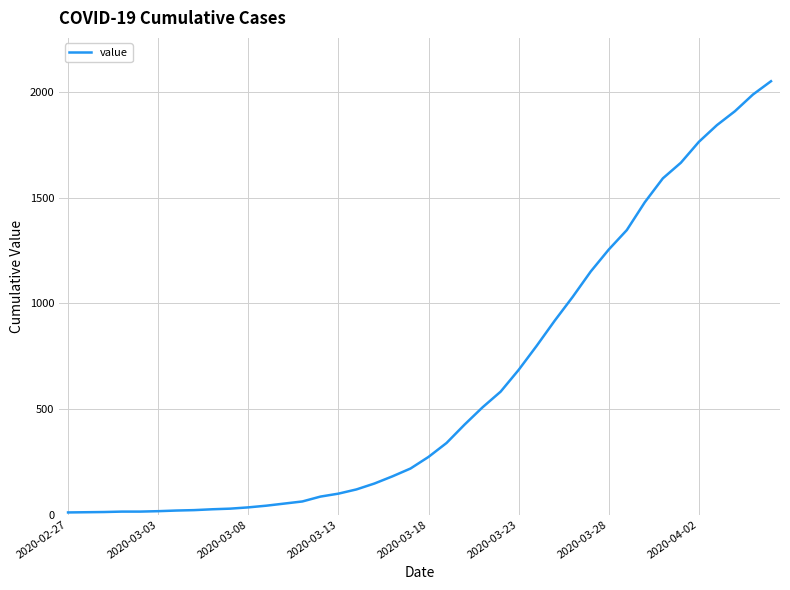

What is the maximum value shown in the chart?

2052